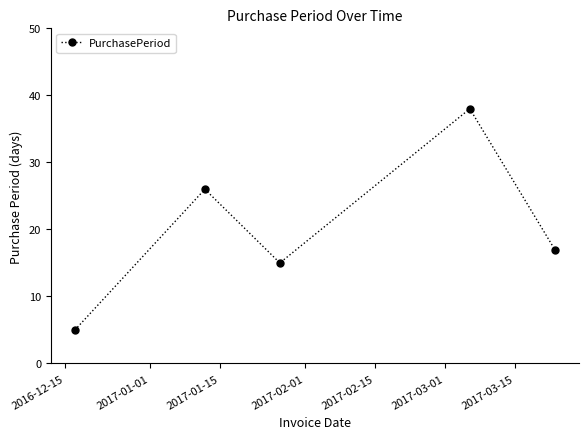

What is the value of the 2nd point from the left?

26